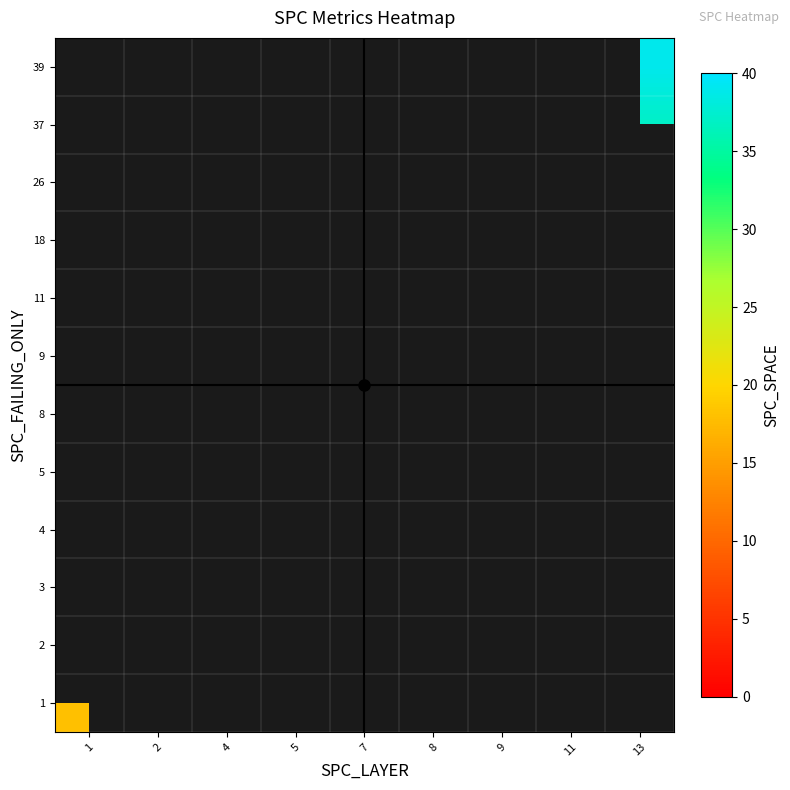

List the labels in order of 2 value, smallest first.

1, 2, 4, 5, 7, 8, 9, 11, 13